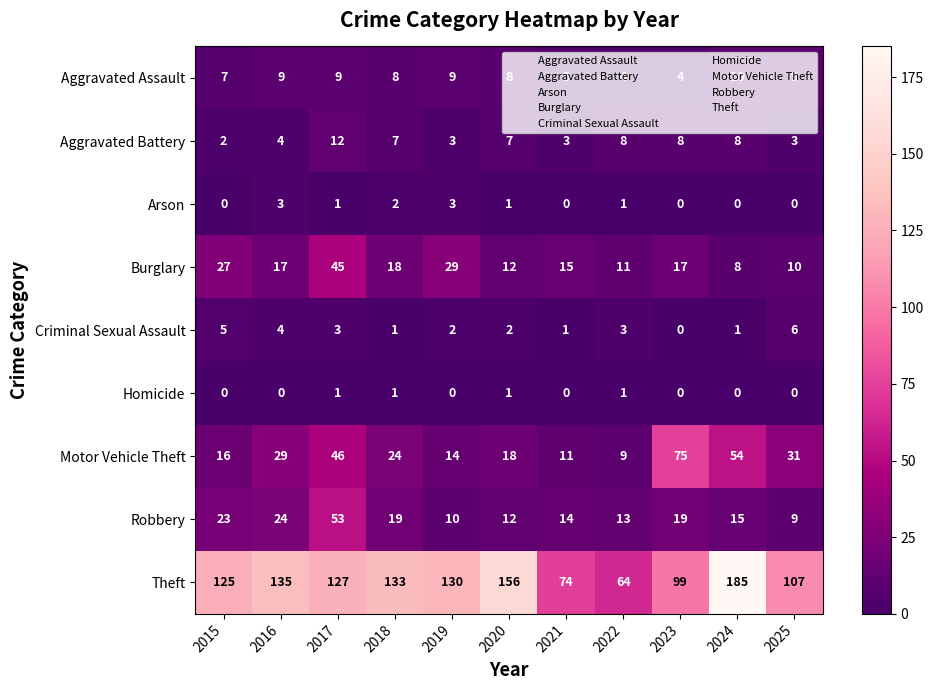

What is the sum of all Aggravated Assault values?

82